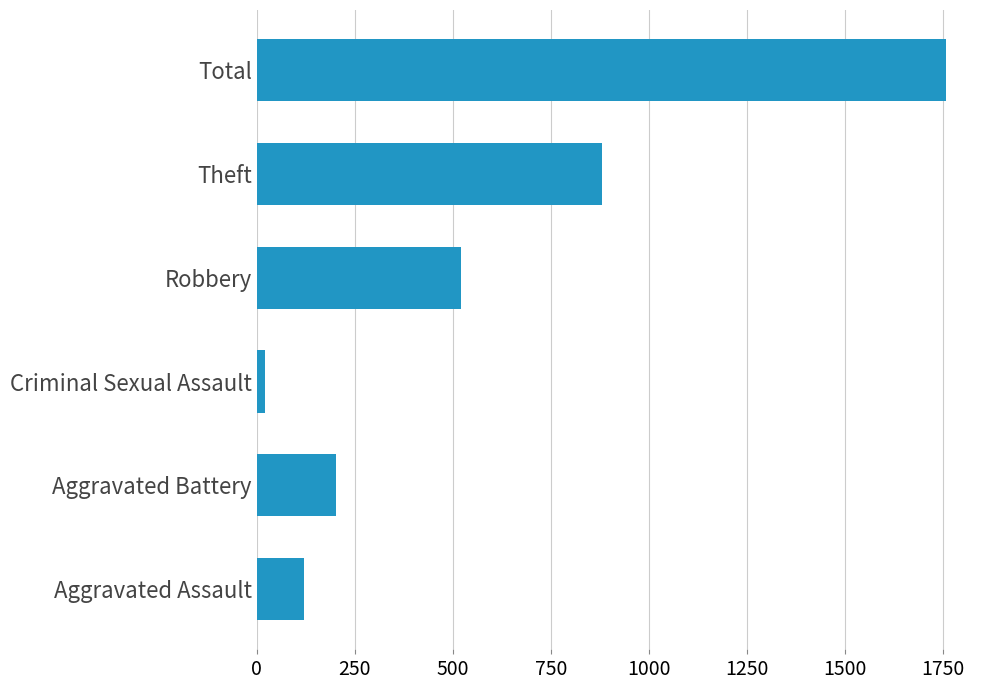

The value at Robbery is 520. True or false?

True